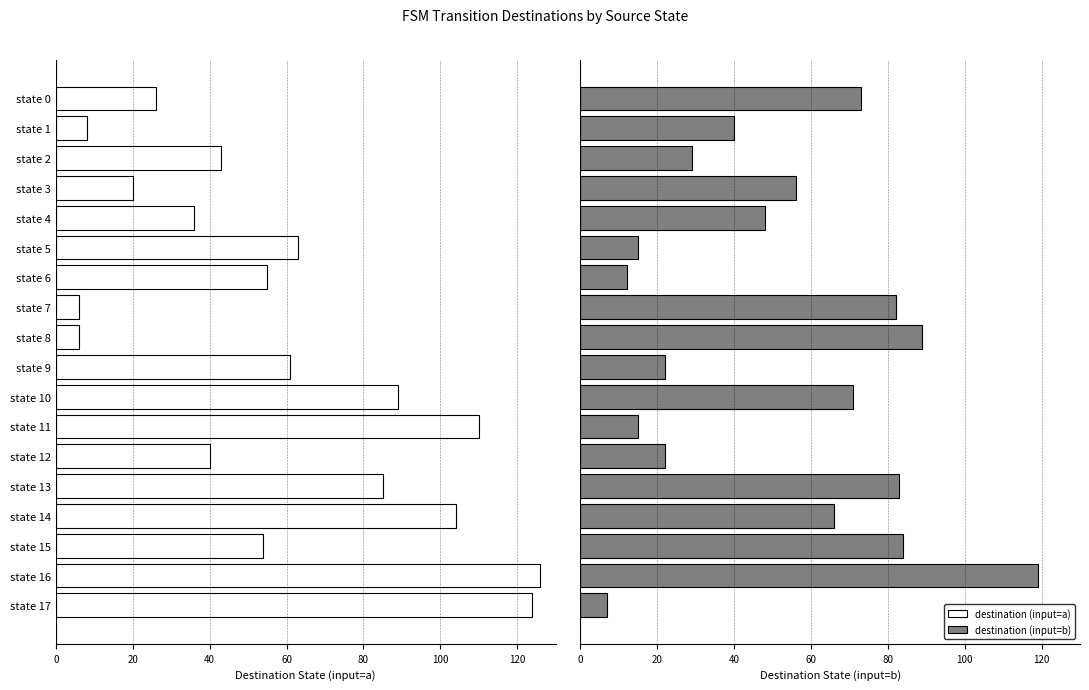

What position from the right is 15?

3